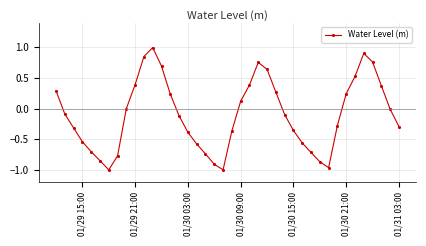

How many interior local valleys (lower than both neighbors) does the data have?

3